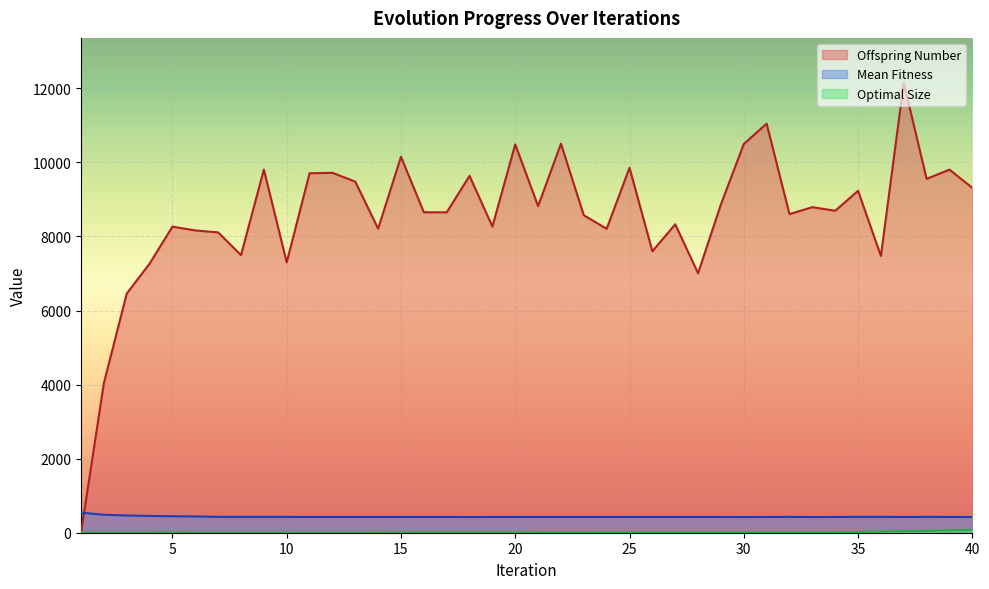

Which series has the largest total across all categories?

Offspring Number